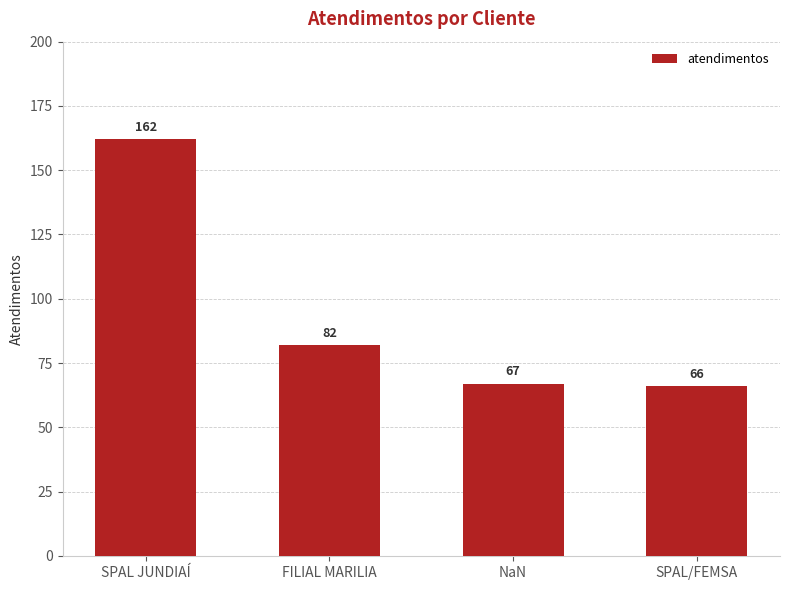

What is the value of the 3rd bar from the left?

67